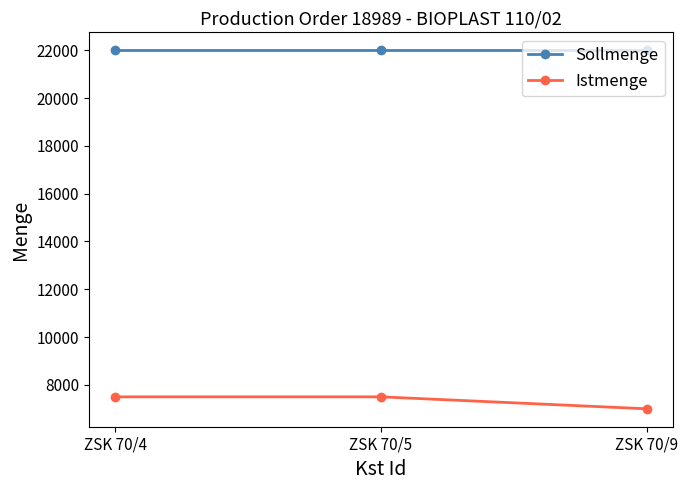

At how many categories does at least one series exceed 13883?

3